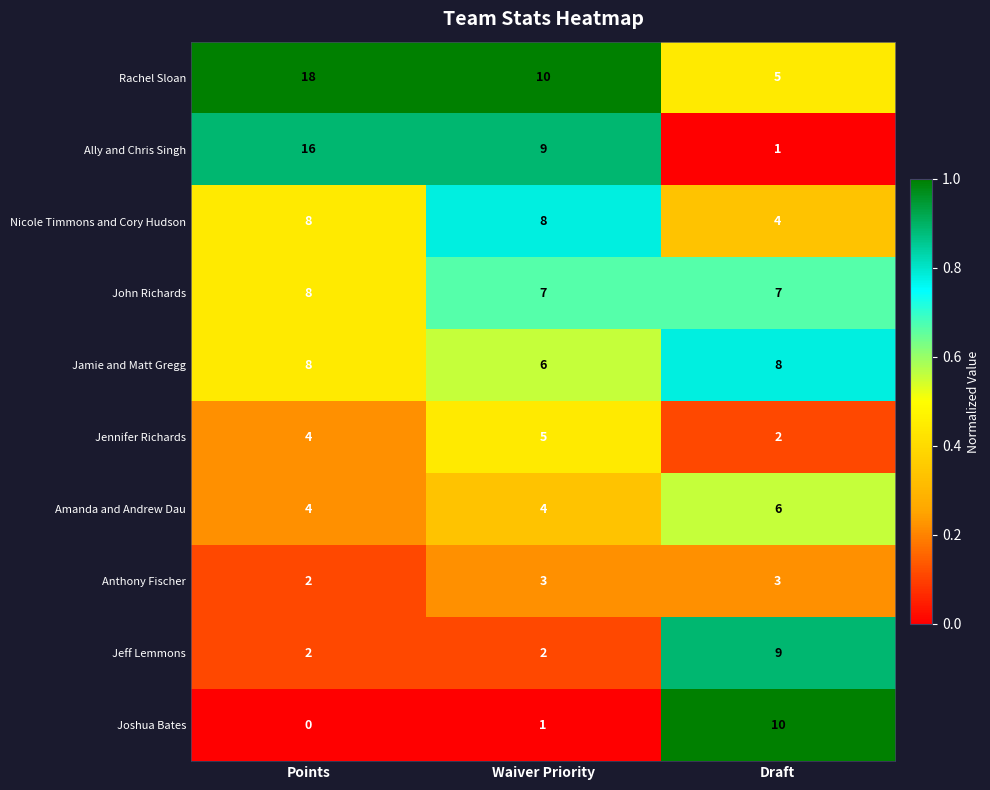

Reading left to right, what are all the values shown in this chart?

Rachel Sloan: 18	10	5
Ally and Chris Singh: 16	9	1
Nicole Timmons and Cory Hudson: 8	8	4
John Richards: 8	7	7
Jamie and Matt Gregg: 8	6	8
Jennifer Richards: 4	5	2
Amanda and Andrew Dau: 4	4	6
Anthony Fischer: 2	3	3
Jeff Lemmons: 2	2	9
Joshua Bates: 0	1	10